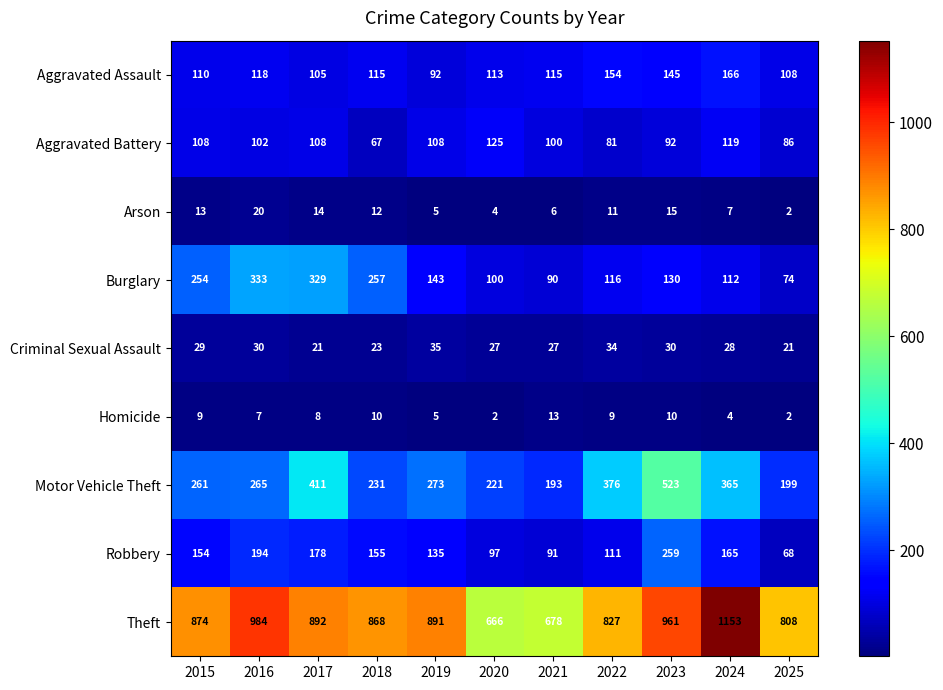

What is the approximate value of Aggravated Battery at 2017?

108